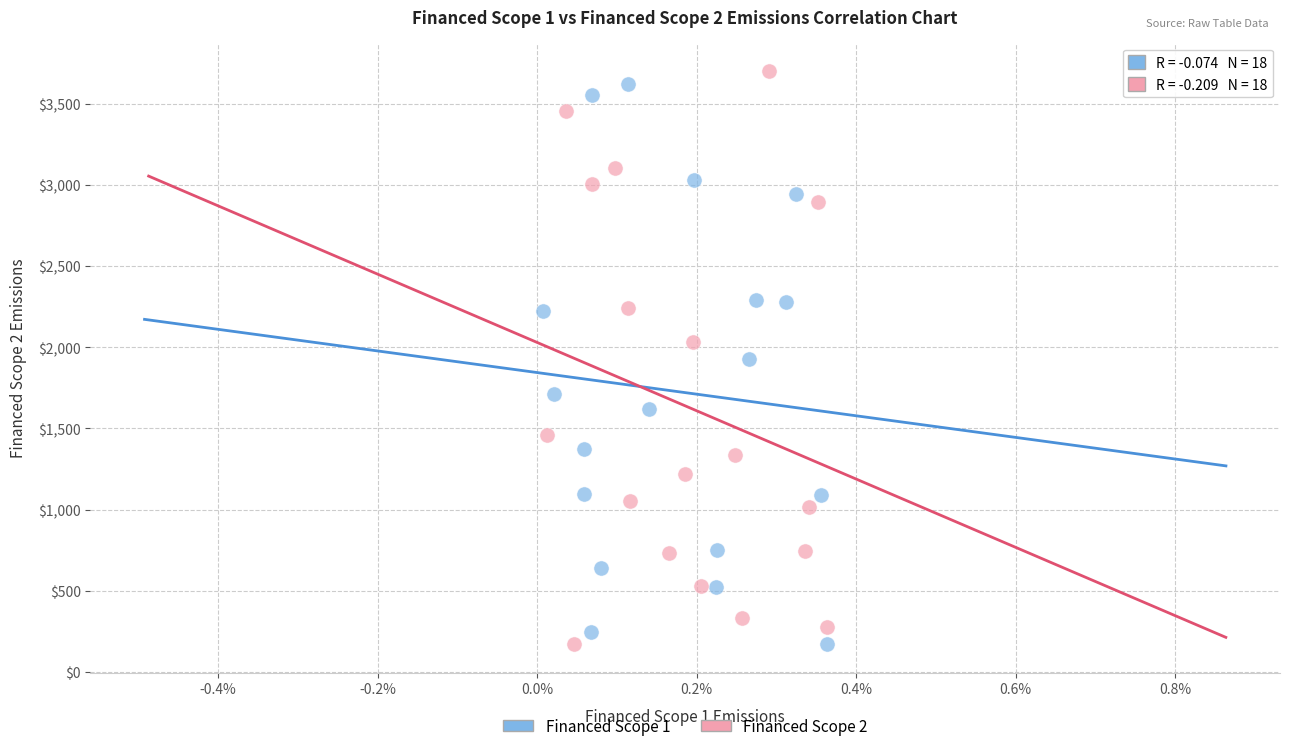

What are all the series names shown in the legend?

Financed Scope 1, Financed Scope 2